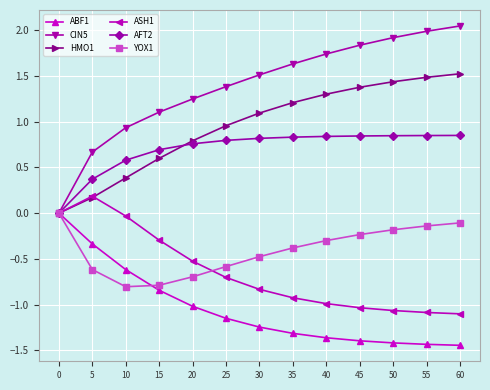

Is it true that ASH1 equals -1.5 at 40?

False